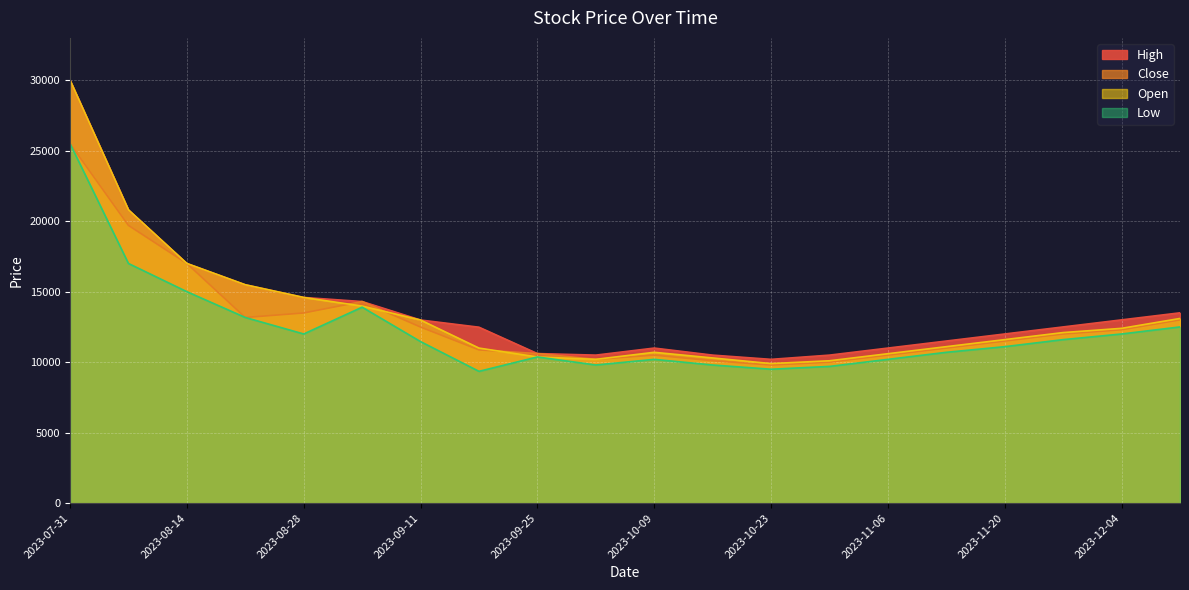

What is the highest value of the Close series?

25500